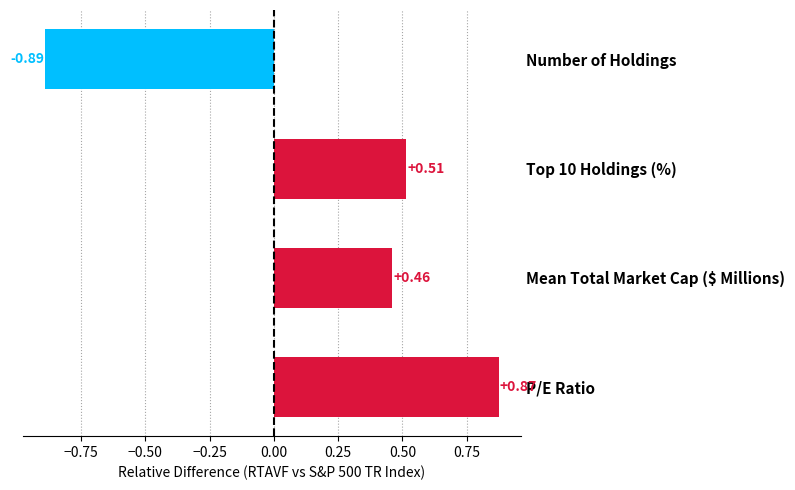

Rank the categories by value from lowest to highest.

Number of Holdings, Mean Total Market Cap ($ Millions), Top 10 Holdings (%), P/E Ratio